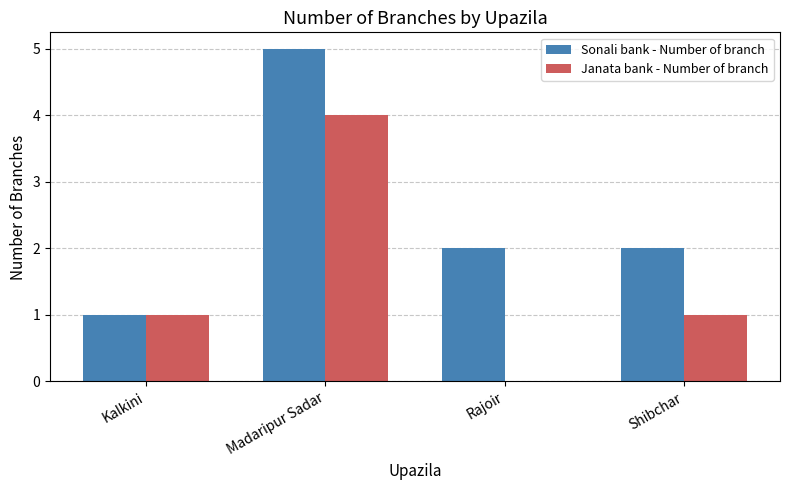

Reading left to right, list all the values displayed in this chart.

Sonali bank - Number of branch: 1	5	2	2
Janata bank - Number of branch: 1	4	0	1